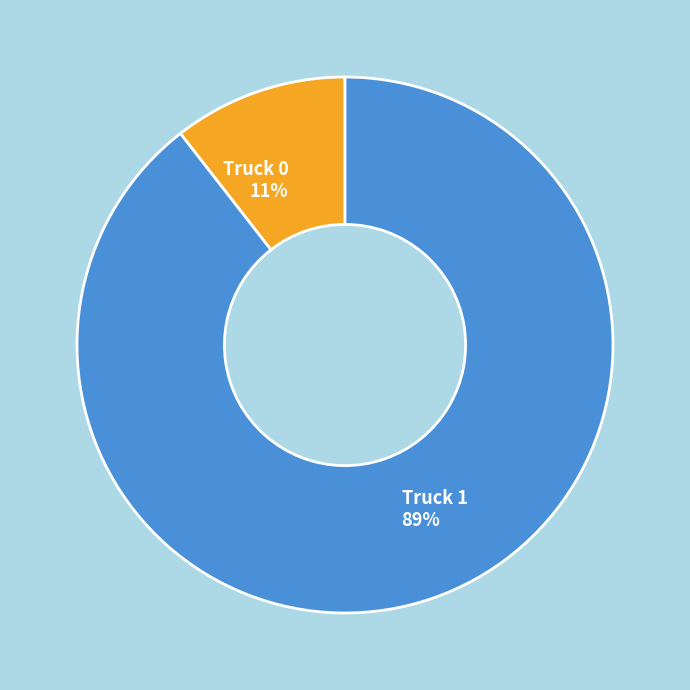

Is the sum of Truck 1 and Truck 0 greater than half?

Yes